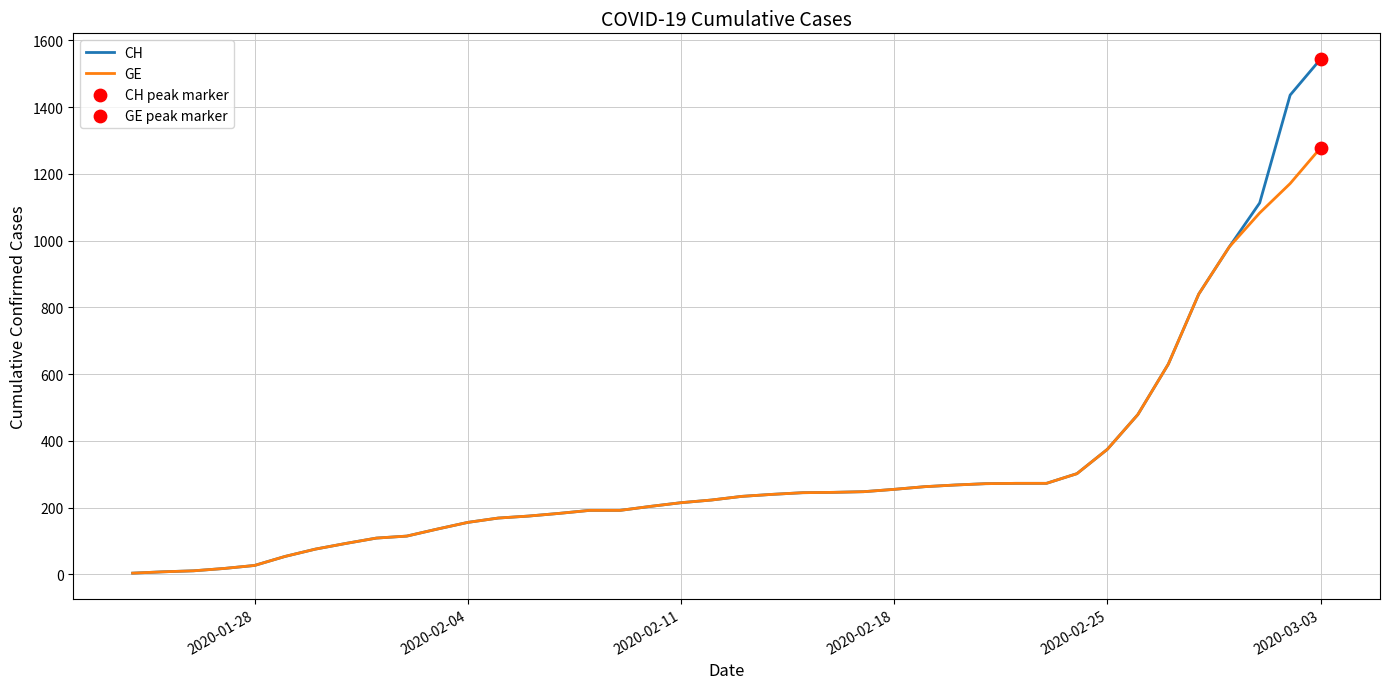

What is the maximum value shown in the chart?

1544